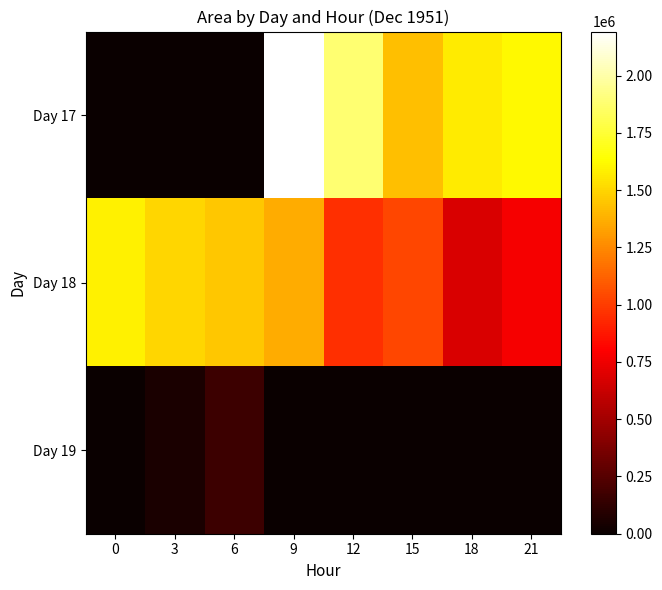

What is the total value across all series at 15?

2451250